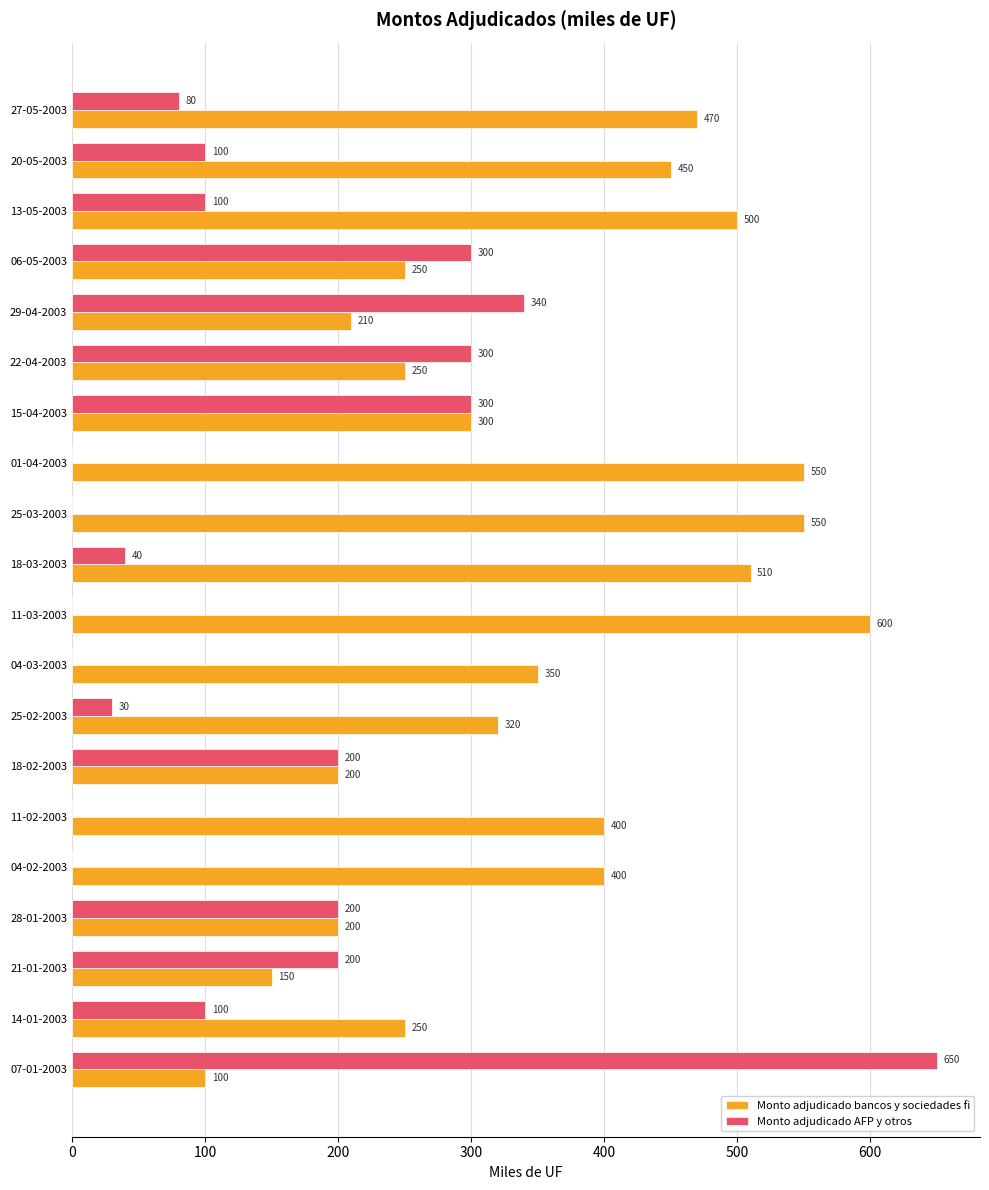

What is the sum of all Monto adjudicado AFP y otros values?

2940